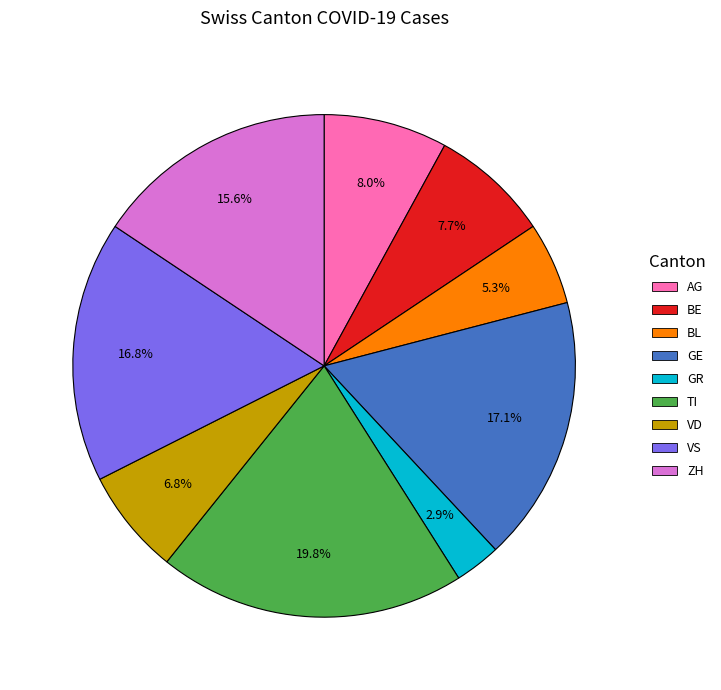

The VD slice represents 13% of the pie. True or false?

False